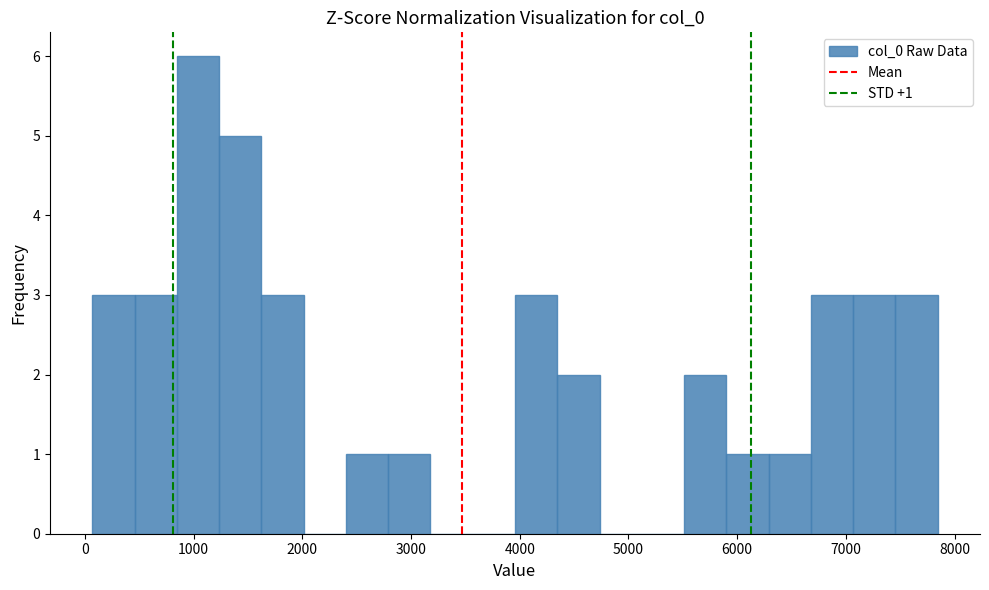

Read against the x-axis, roughly where is the centre of the tallest bar?

1000